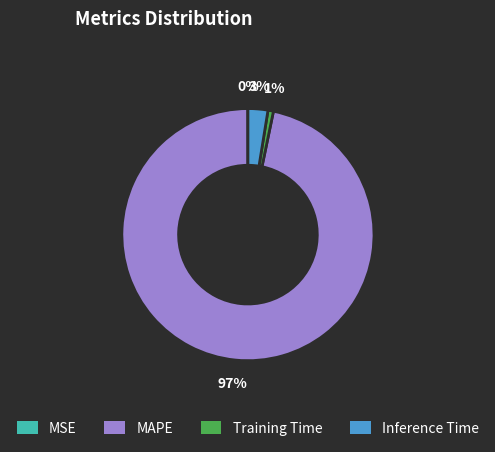

To the nearest percent, what portion does Training Time represent?

1%